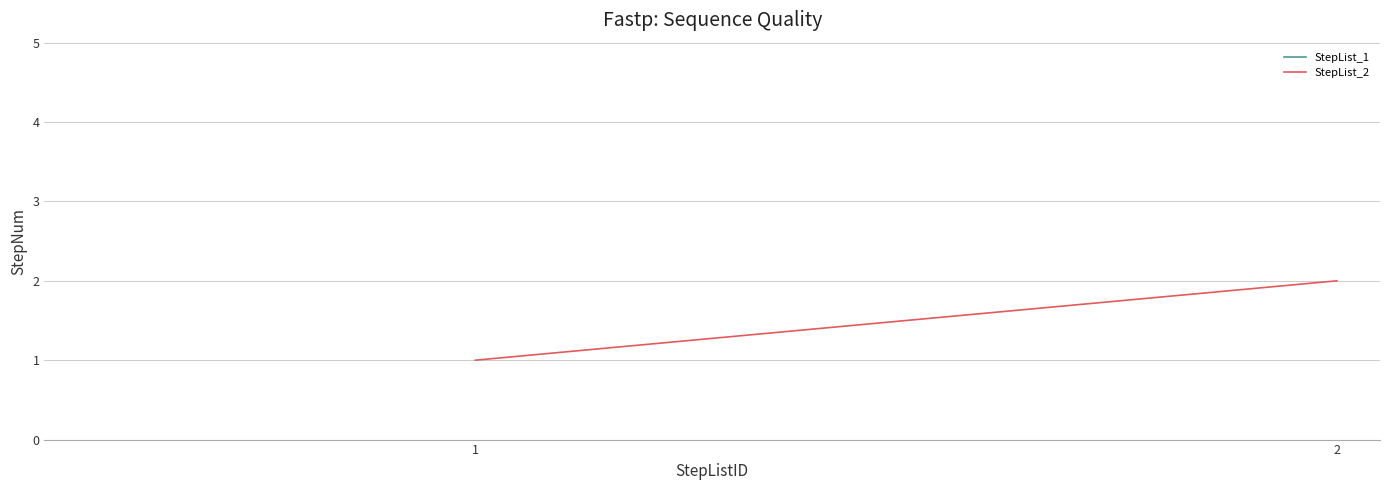

Where is the data nearest to the value 1?

1